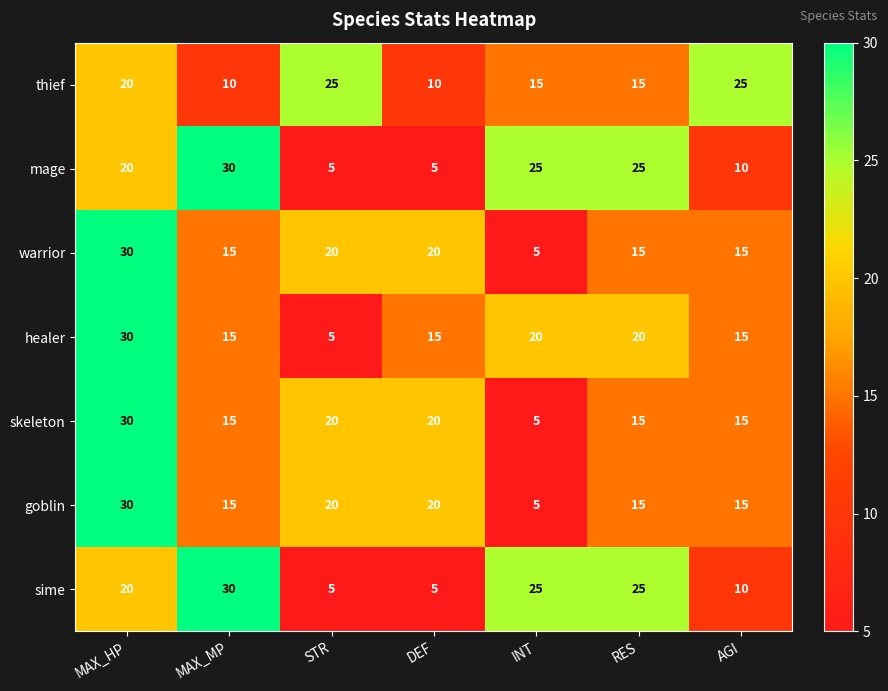

Which series changed the most between MAX_HP and STR?

healer